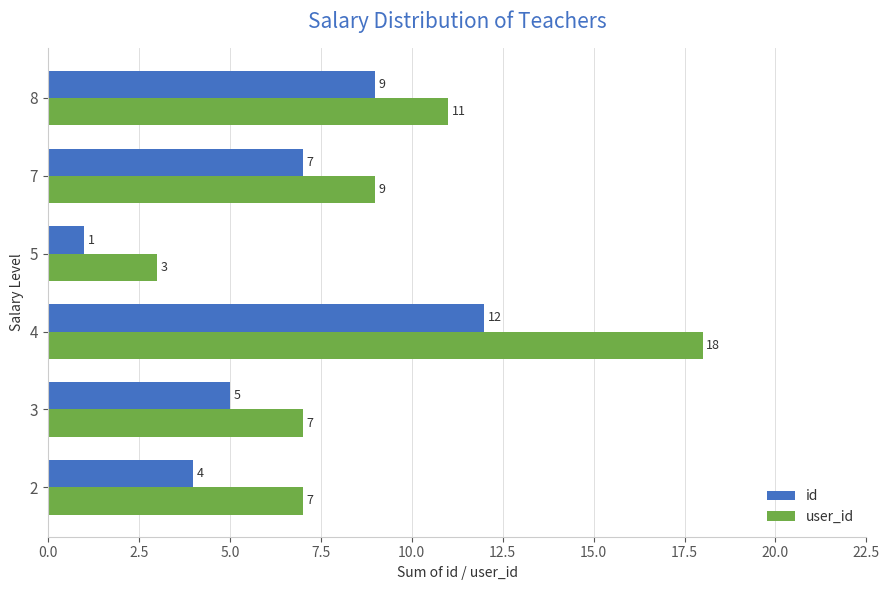

What is the maximum value shown in the chart?

18